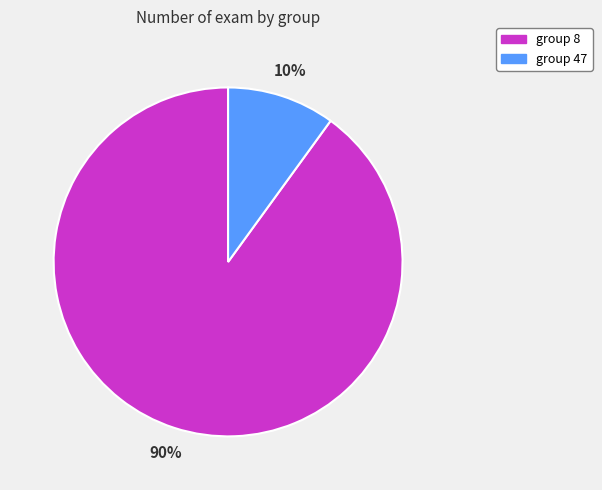

How many segments does this pie chart have?

2